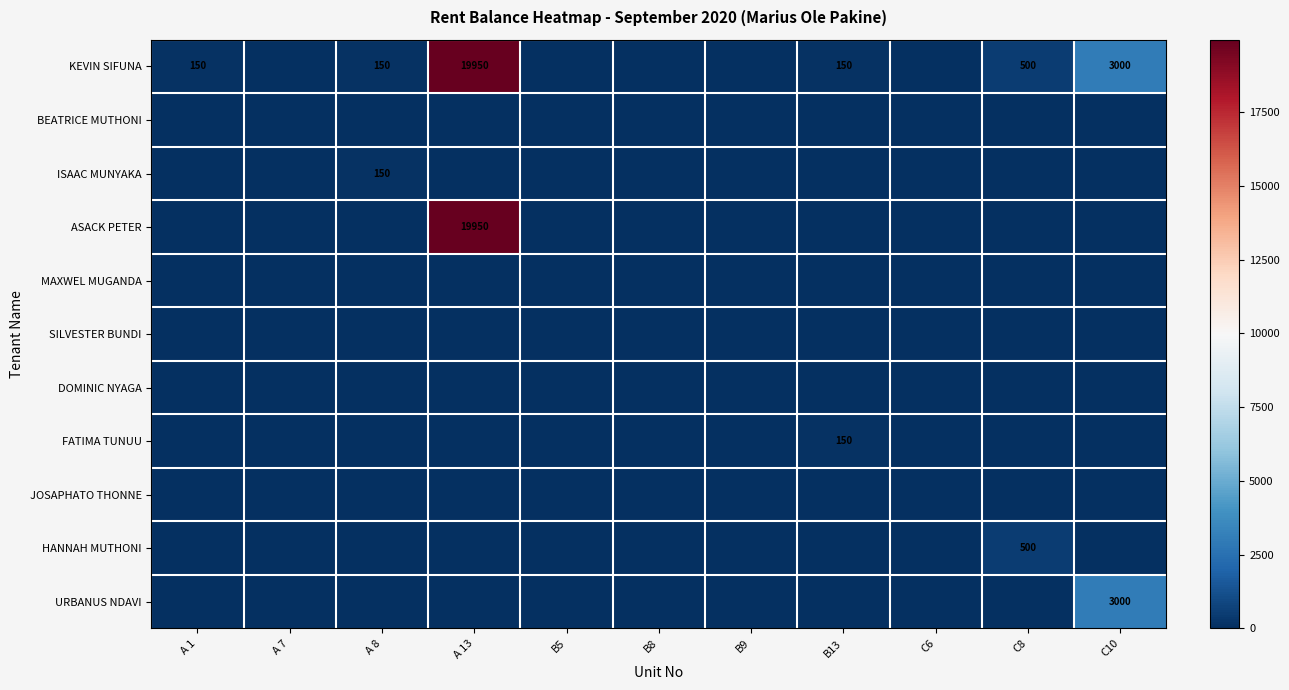

What is the difference between the maximum and second lowest values in the ASACK PETER series?

19950